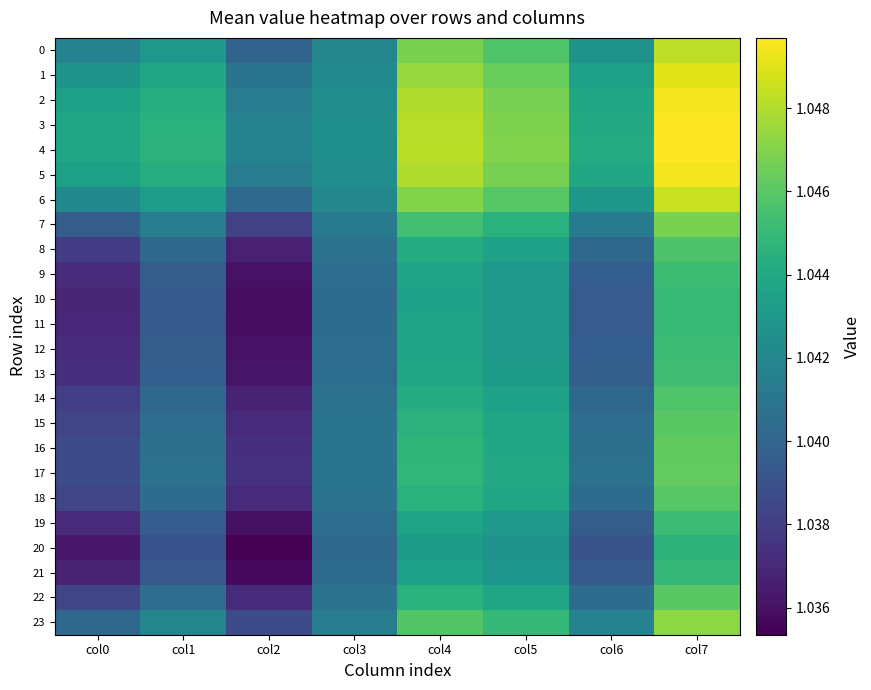

What is the greatest value displayed?

1.0